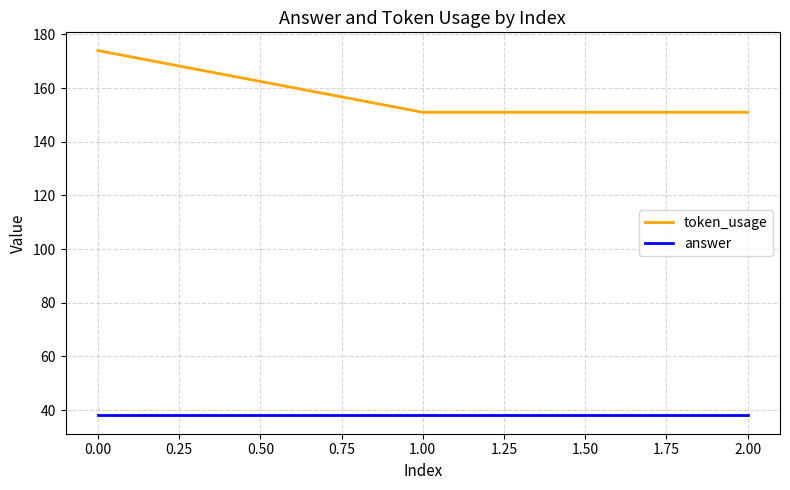

Is the value of answer at 1.00 greater than the value of token_usage at 0.00?

No